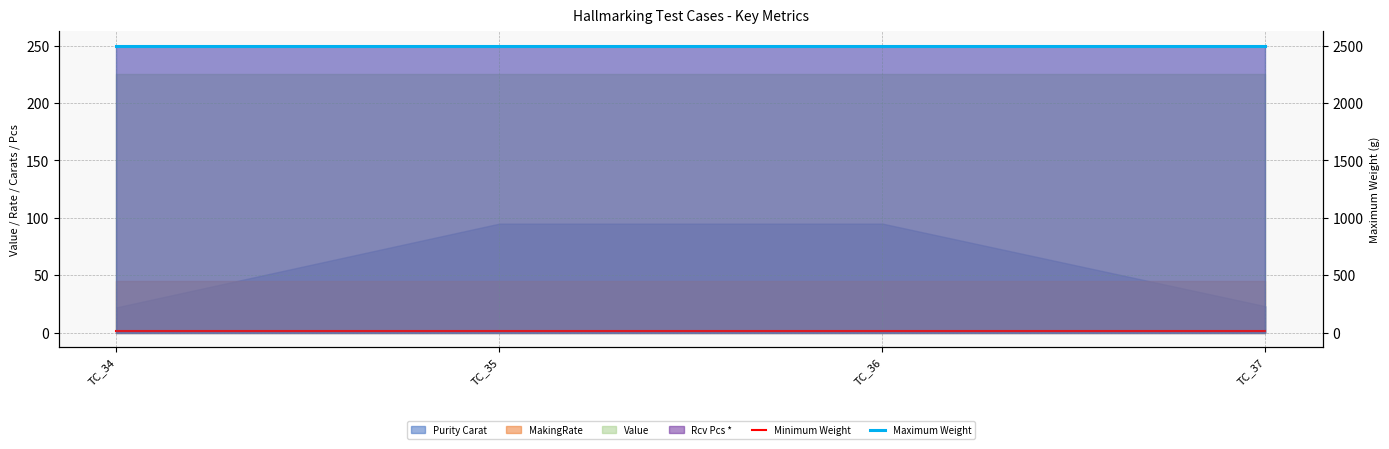

Read the Maximum Weight value at TC_35.

2500